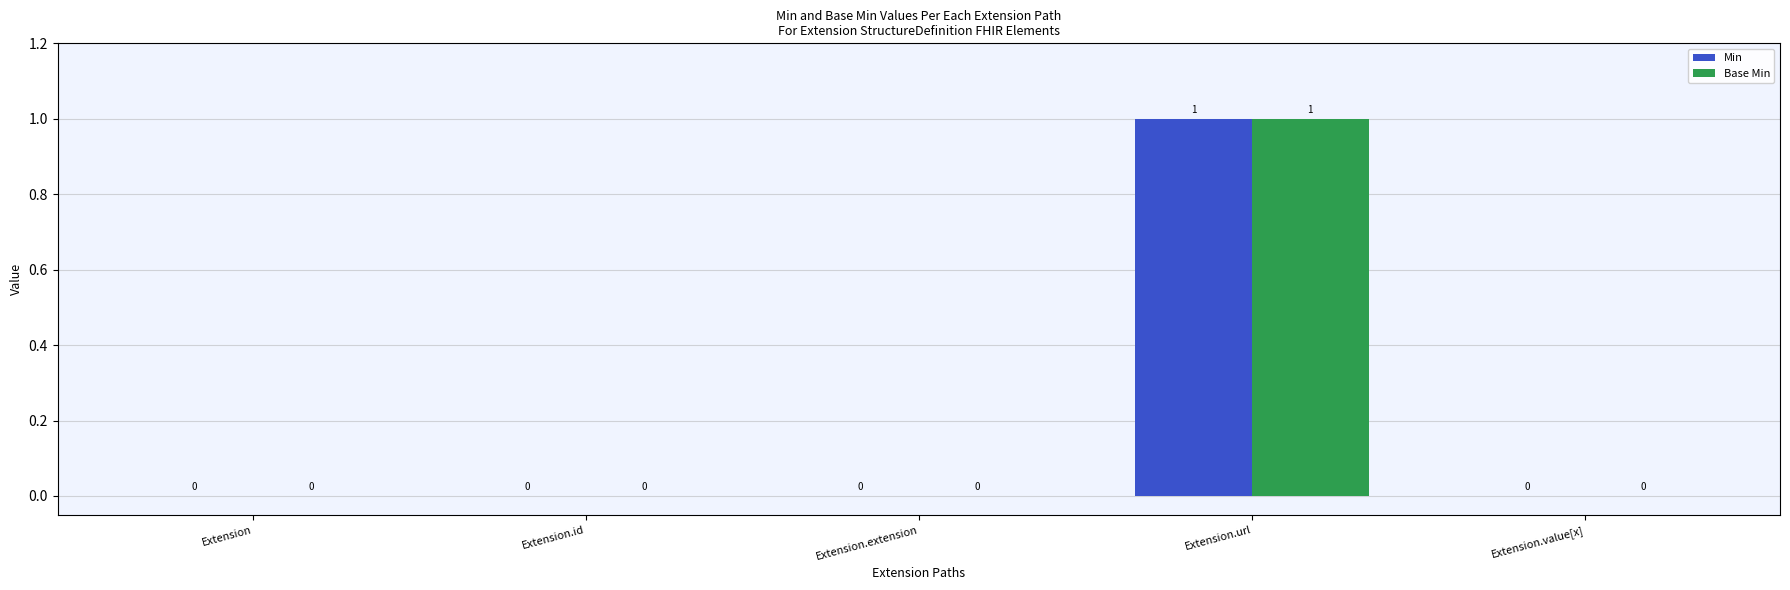

At which label does Base Min reach its peak?

Extension.url